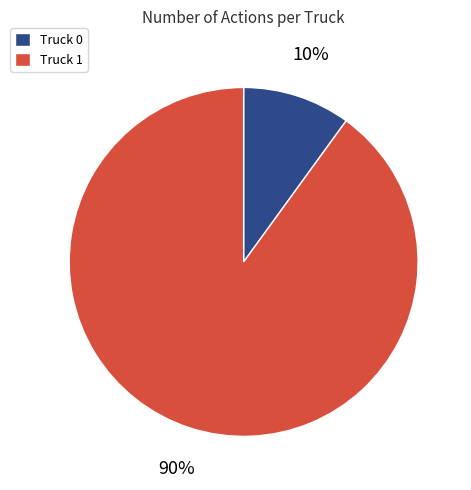

To the nearest percent, what is the combined percentage of Truck 1 and Truck 0?

100%